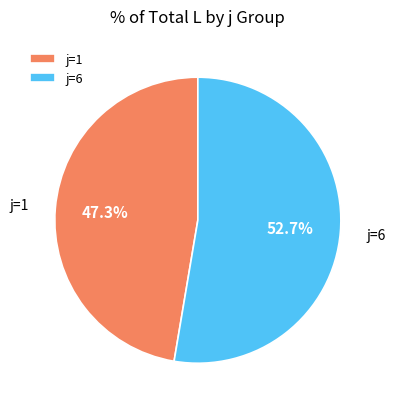

How much of the chart is everything except j=1?

52.7%